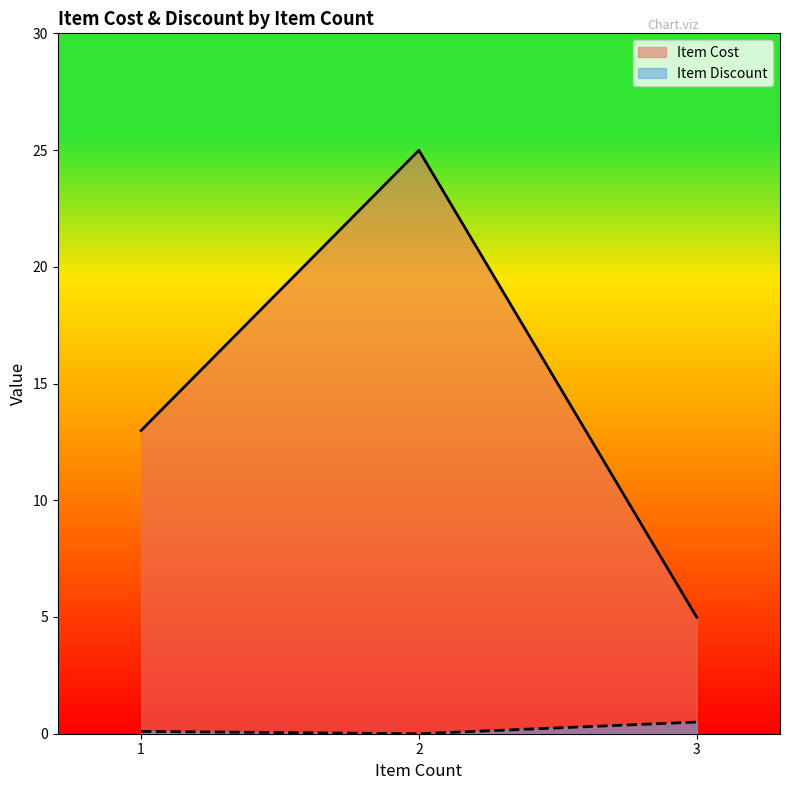

Rank the series by their average value, from highest to lowest.

Item Cost, Item Discount